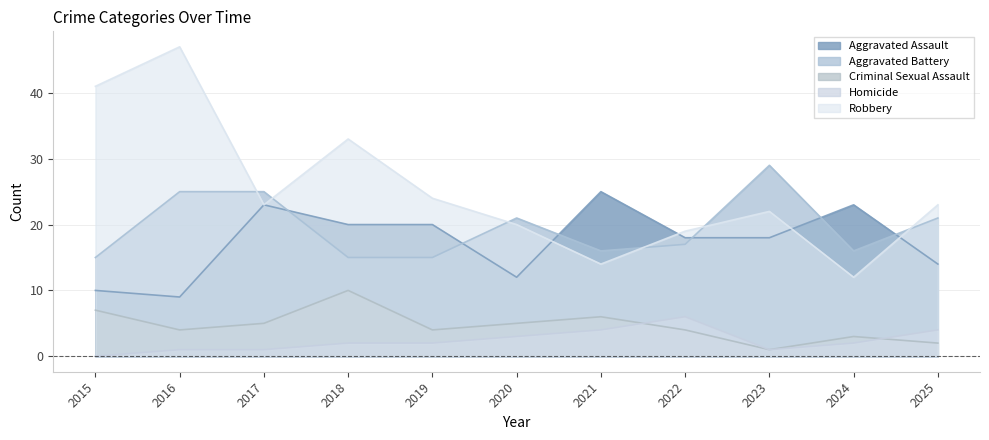

What is the maximum value for Aggravated Assault?

25